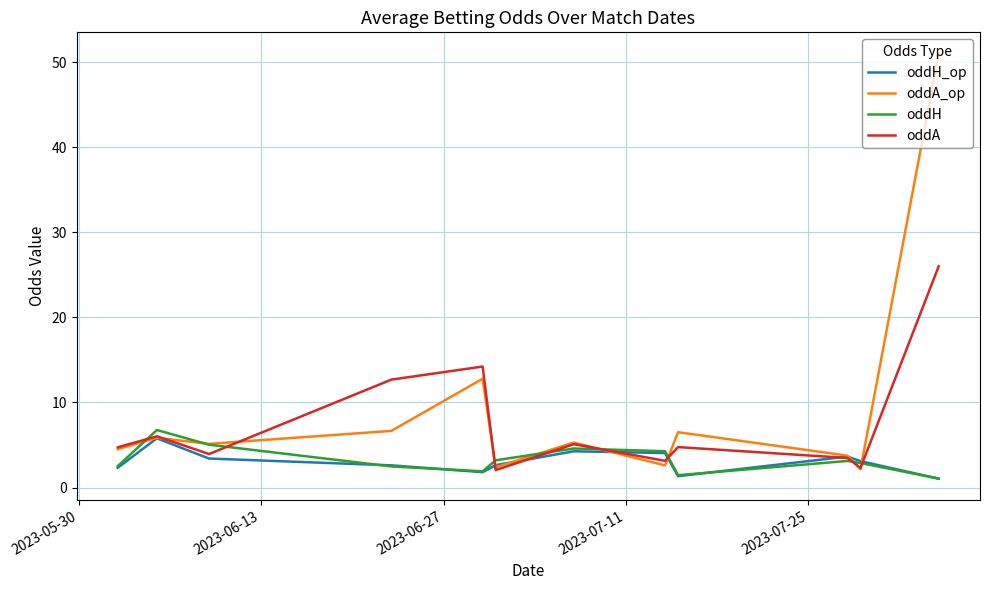

What is the greatest value displayed?

51.0